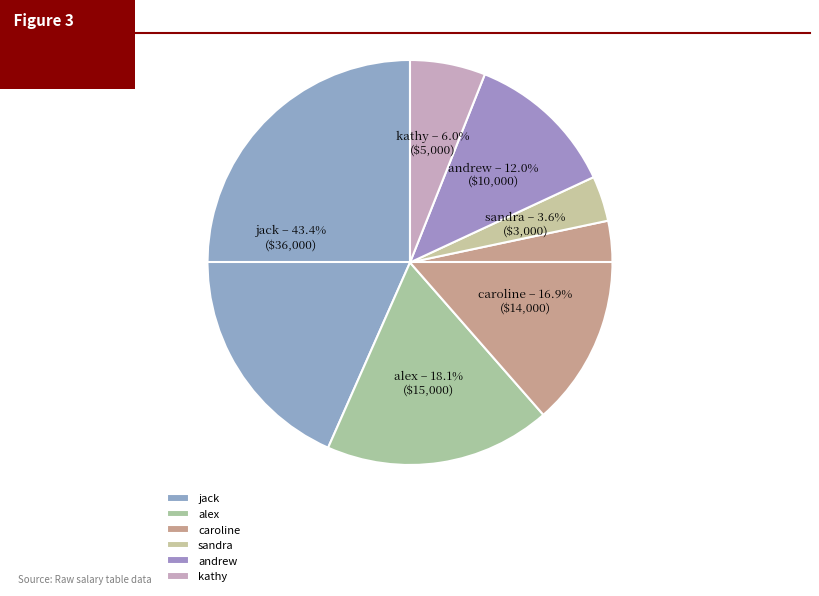

Is jack the majority of the pie?

No